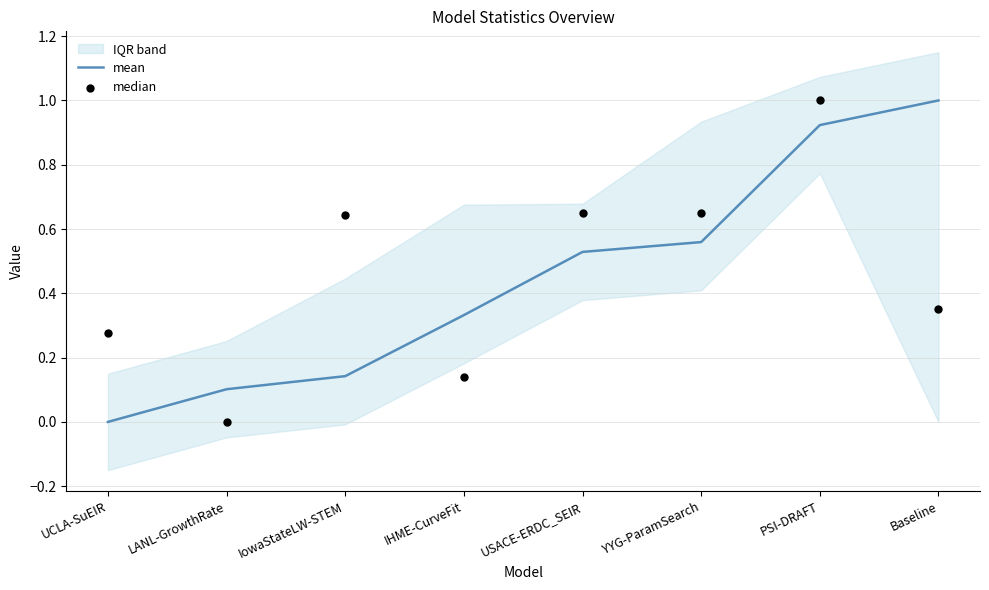

True or false: mean has a value of 0.0 at UCLA-SuEIR.

True